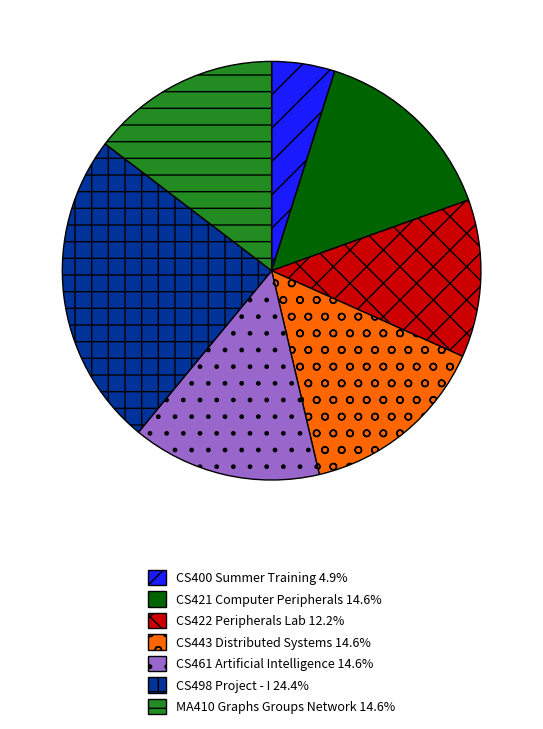

Count the number of slices in the pie.

7